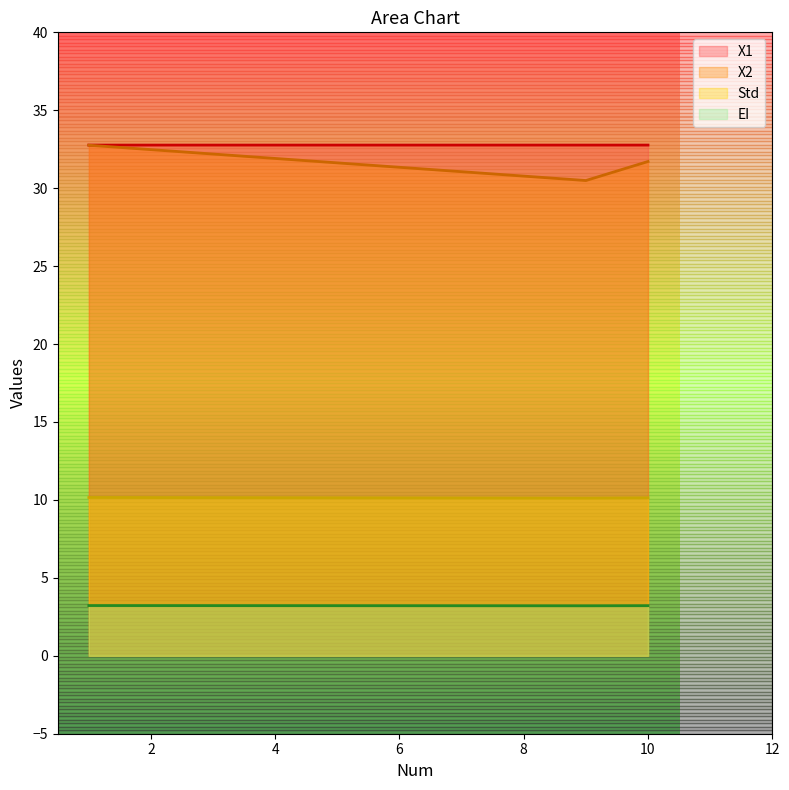

What is the label of the 3rd point from the right?

1